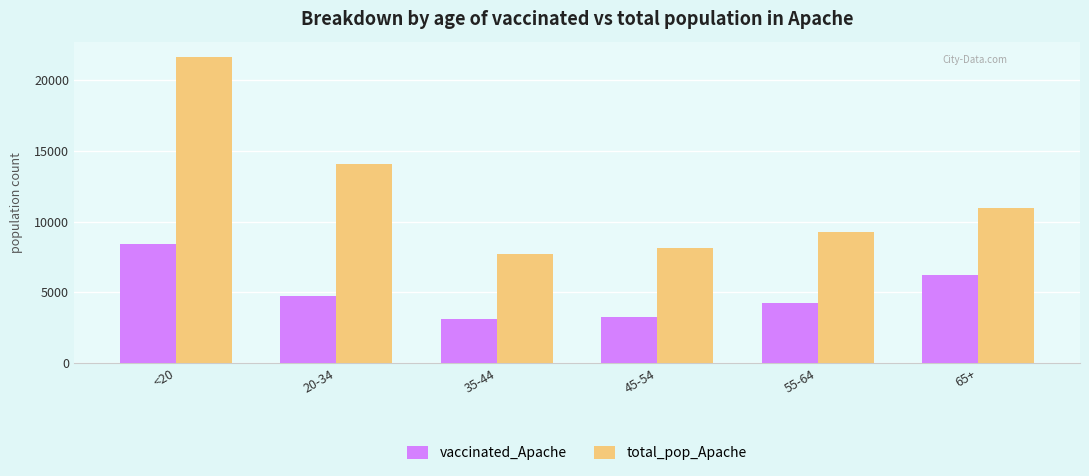

Where is total_pop_Apache nearest to the value 14678?

20-34